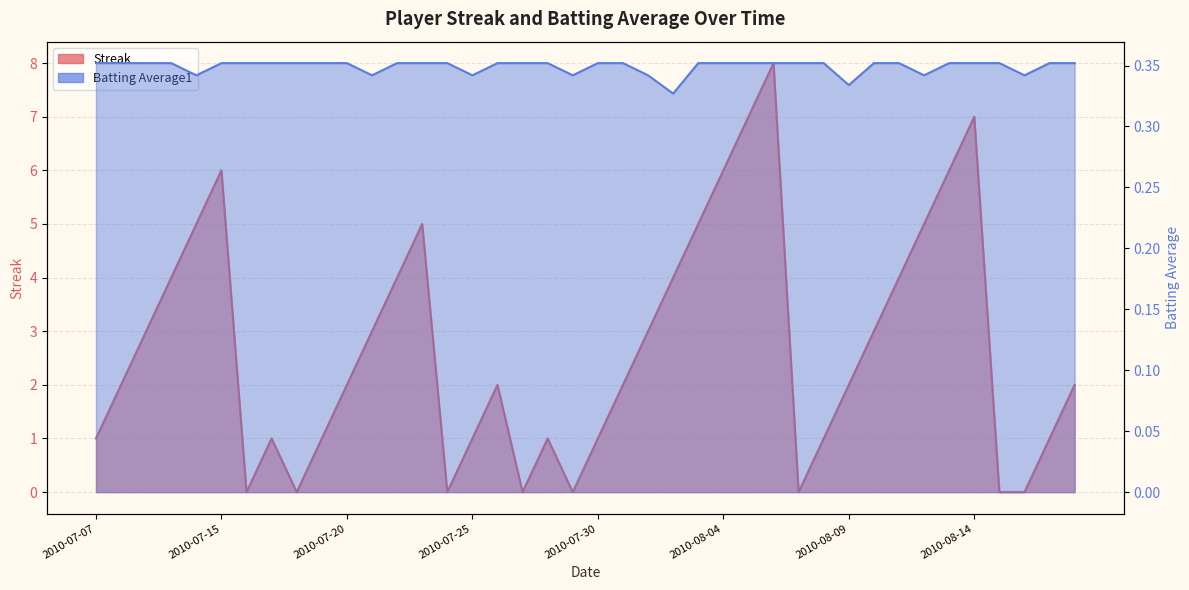

What is the average value of the Batting Average1 series?

0.3